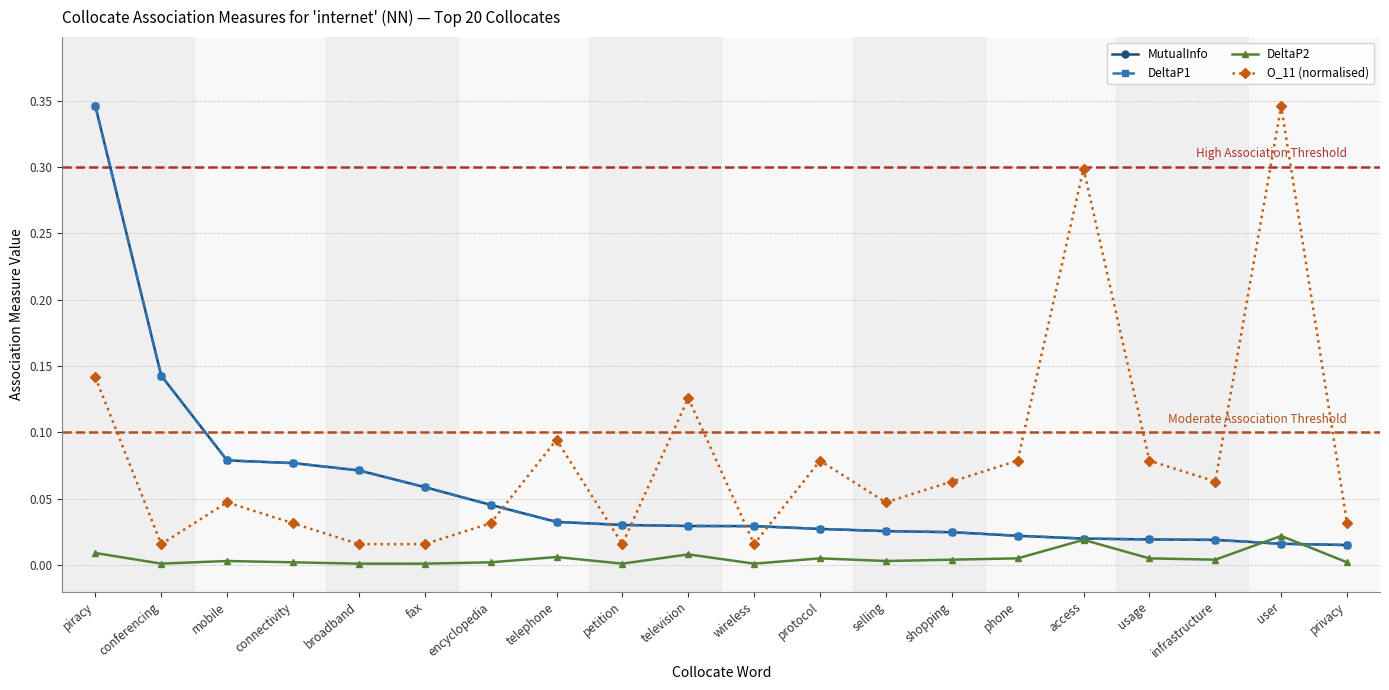

Does the chart have visible grid lines?

Yes